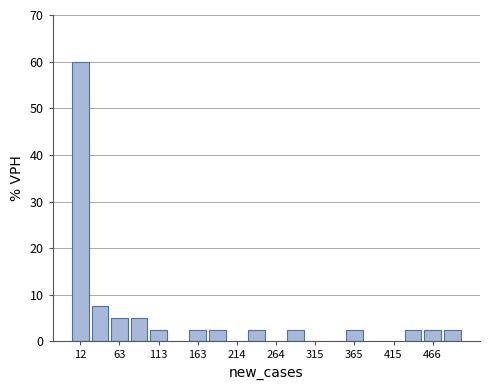

Read against the x-axis, roughly where is the centre of the tallest bar?

10